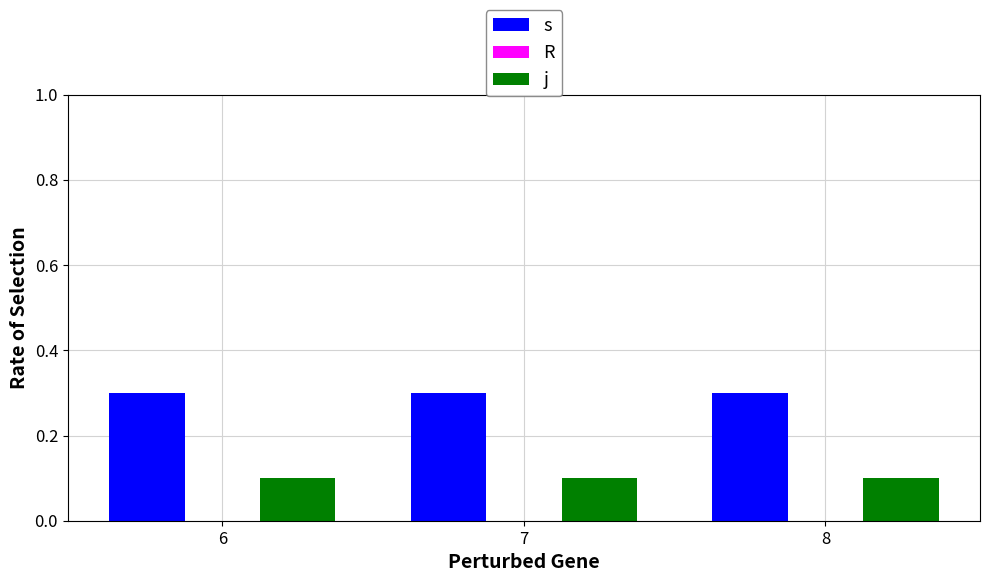

What is the value of the j bar at the 3rd from the left?

0.1